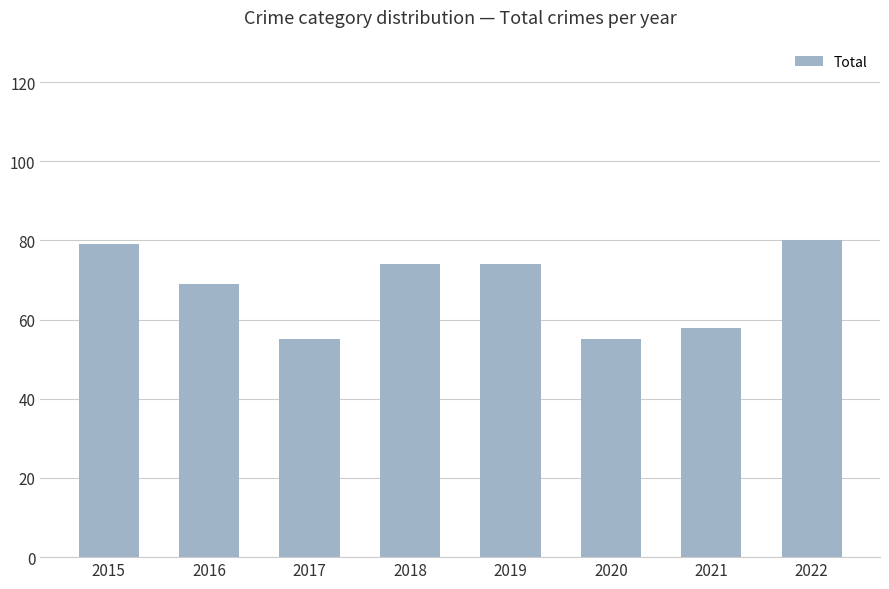

What is the maximum value shown in the chart?

80